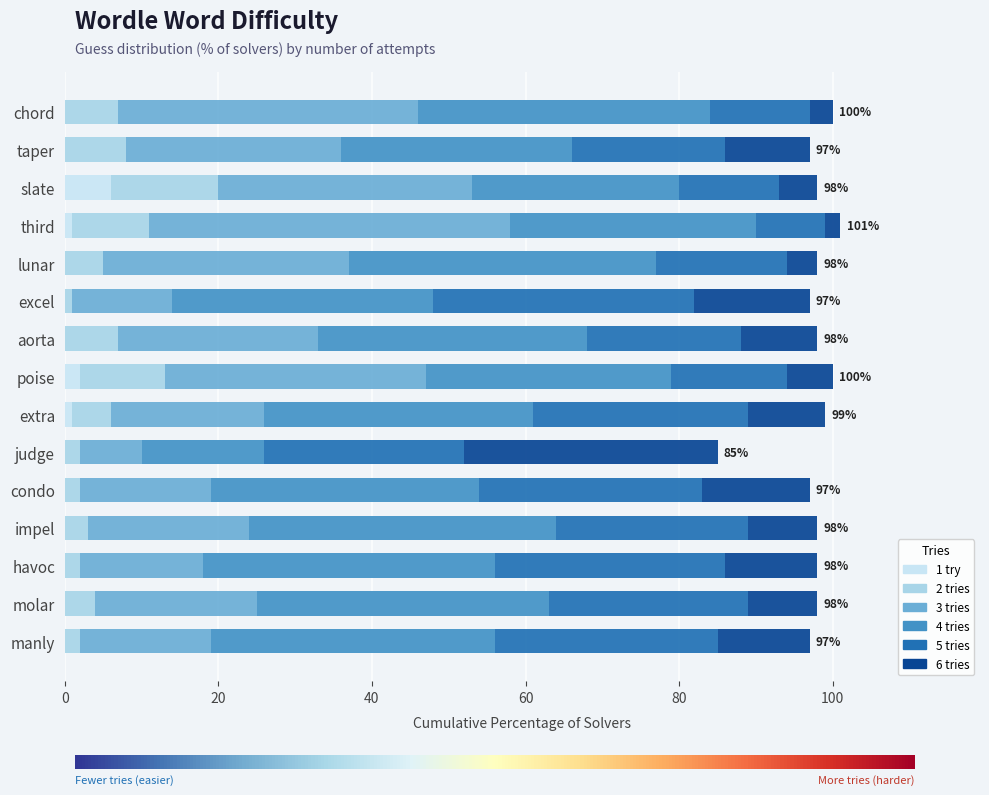

Count the number of data series in this chart.

6